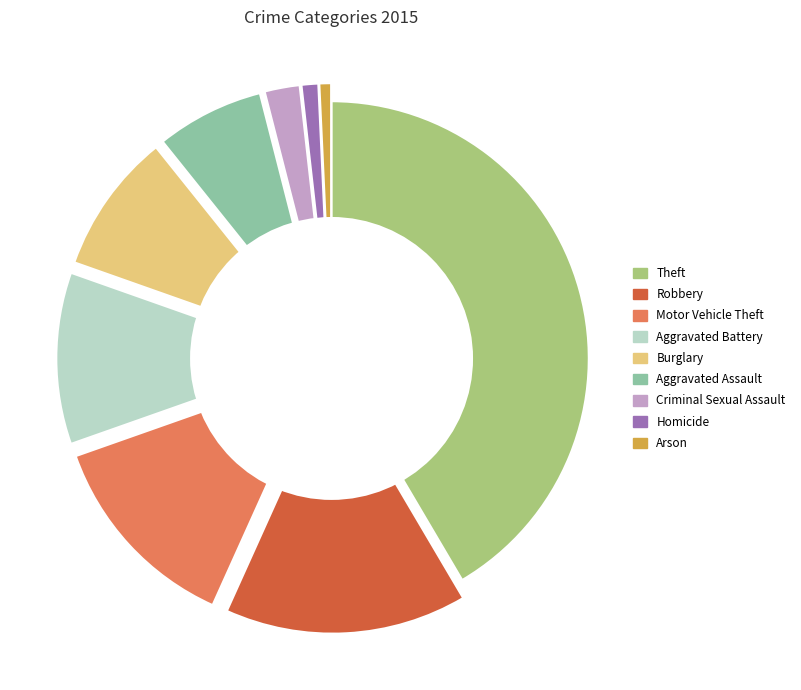

The Burglary slice represents 9% of the pie. True or false?

True